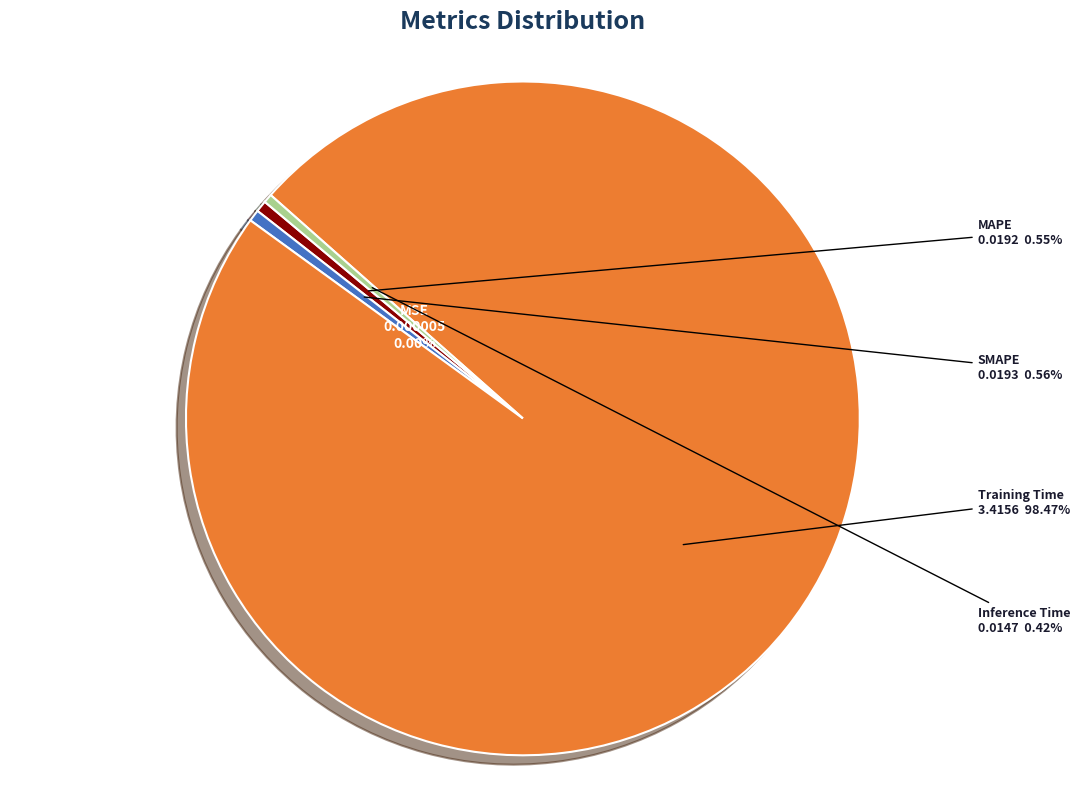

Does MAPE account for over 50% of the chart?

No